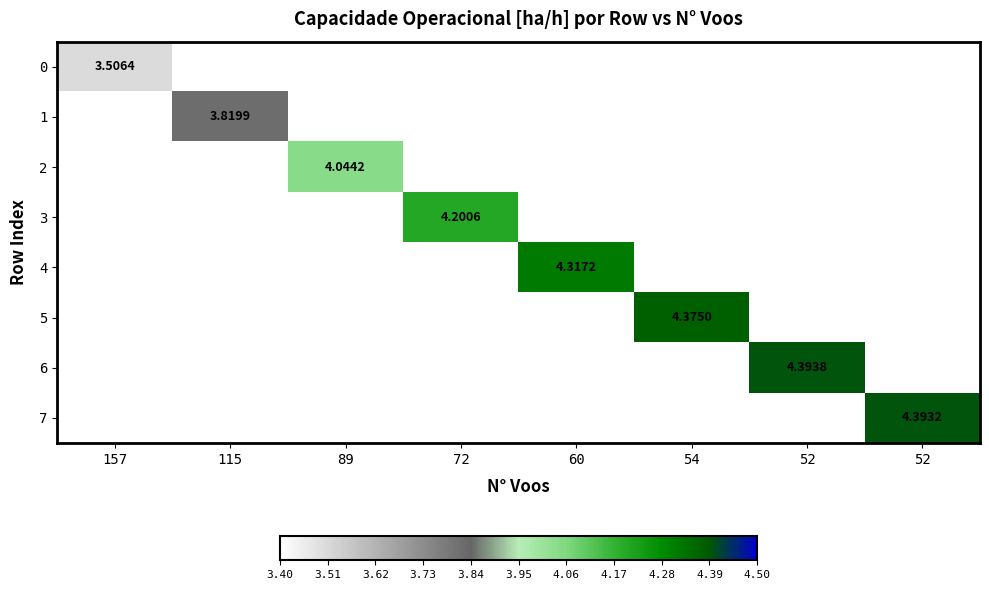

What is the difference between the 4 values at 60 and 52?

4.3